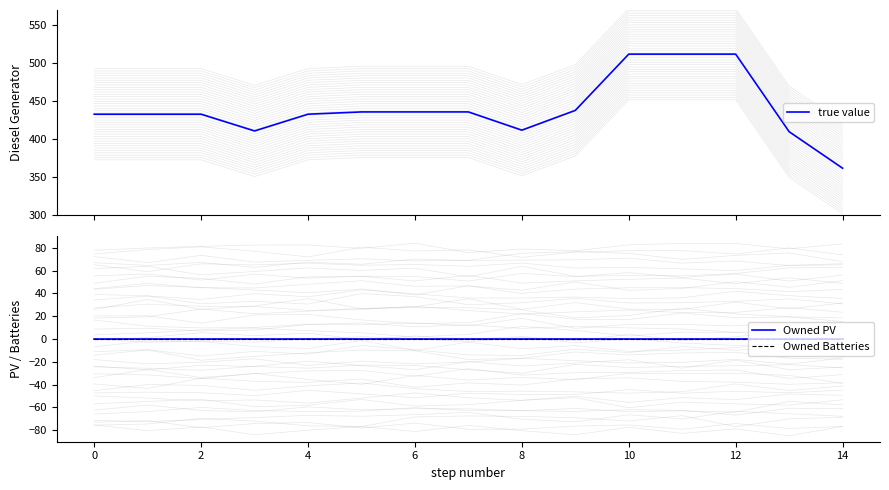

At how many categories does at least one series exceed 184?

15